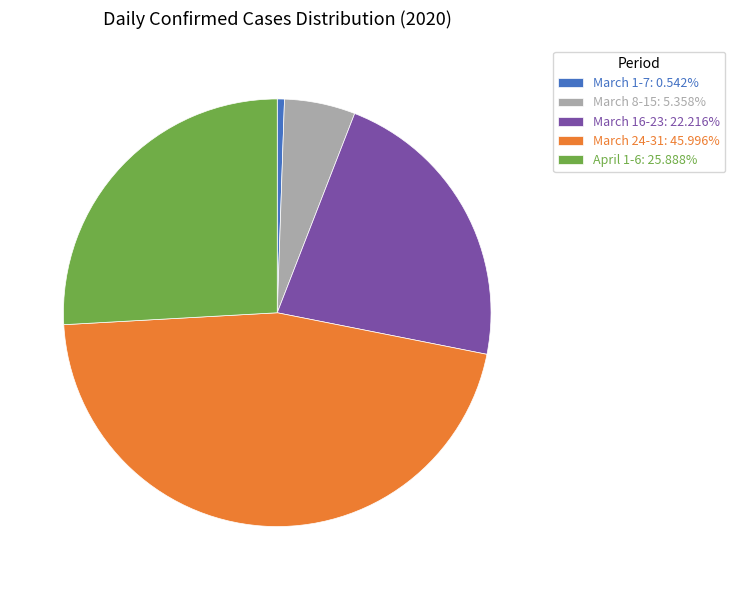

Do March 8-15: 5.358% and April 1-6: 25.888% together represent more than half of the pie?

No